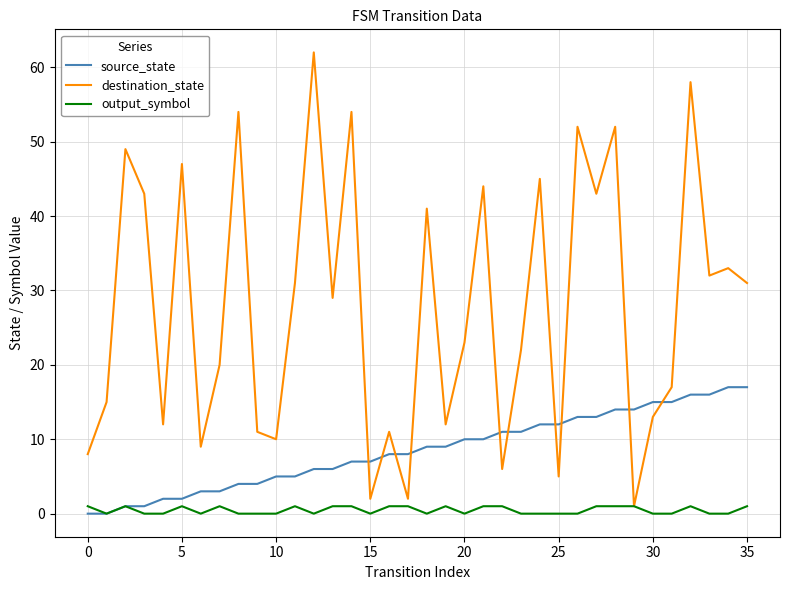

True or false: destination_state and source_state intersect in this chart.

True